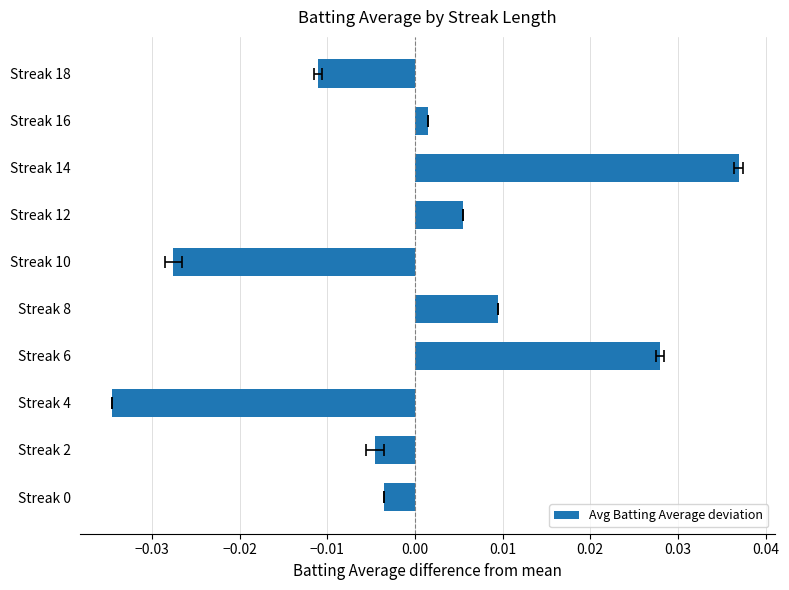

How many data points does each series have?

10